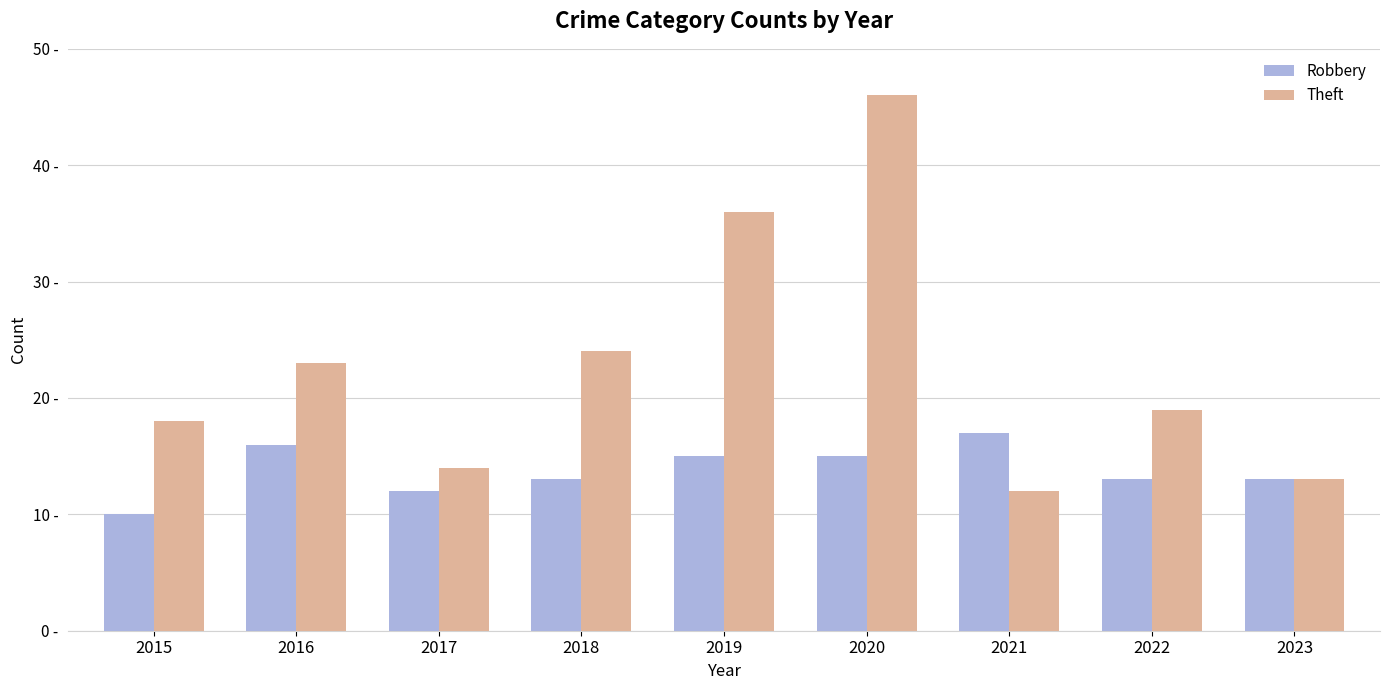

What is the value of the Theft bar at the 2nd from the left?

23